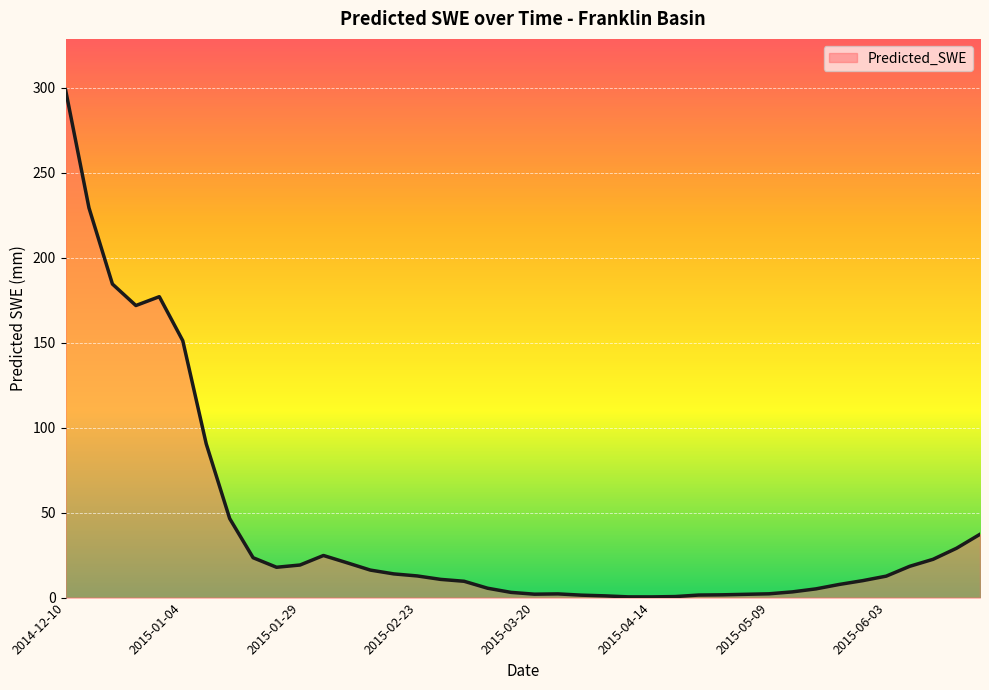

How many lines are shown in the chart?

1